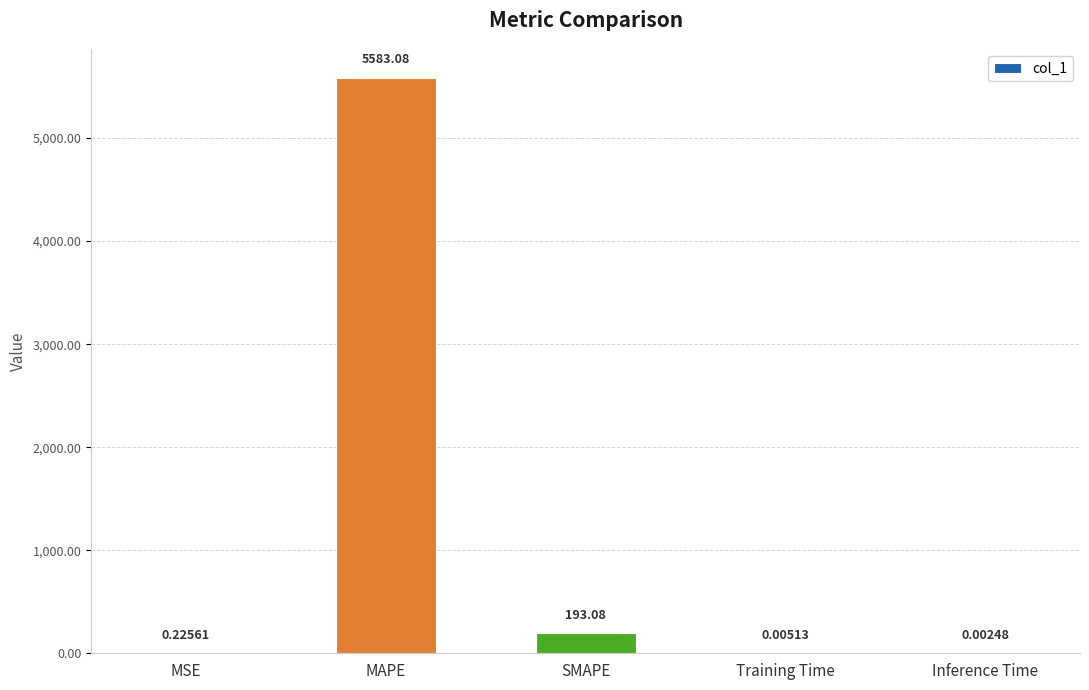

What is the sum of all values?

5776.4